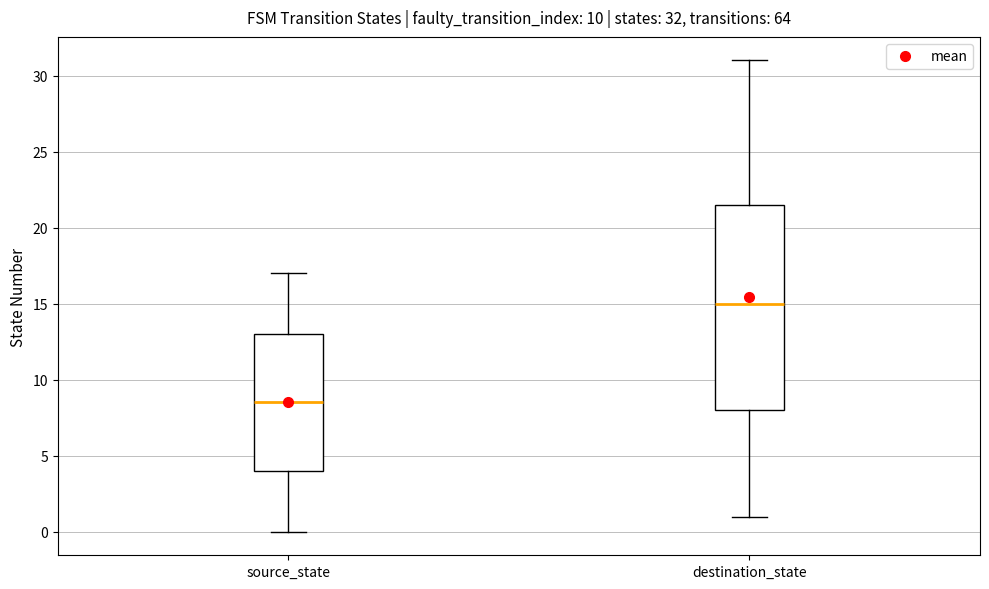

Which box is the tallest, from its lower edge to its upper edge?

destination_state